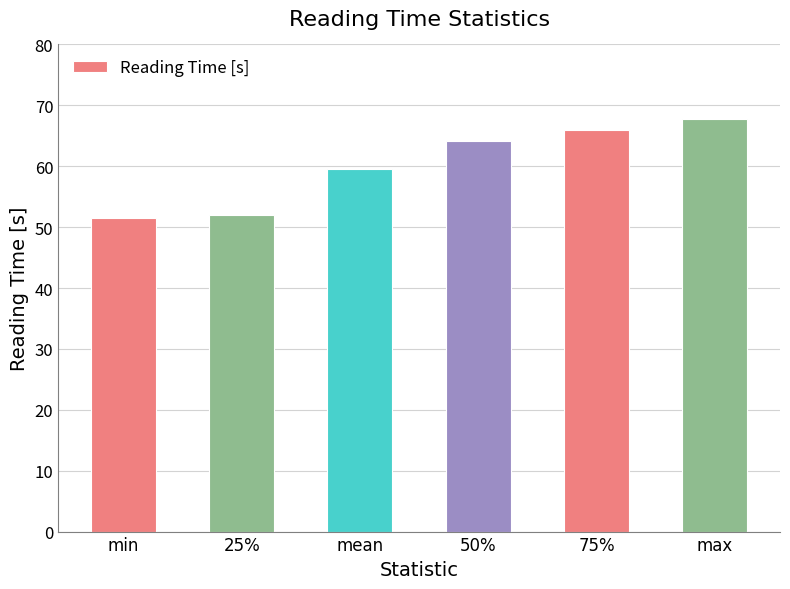

What is the difference between the values at 25% and 75%?

14.1